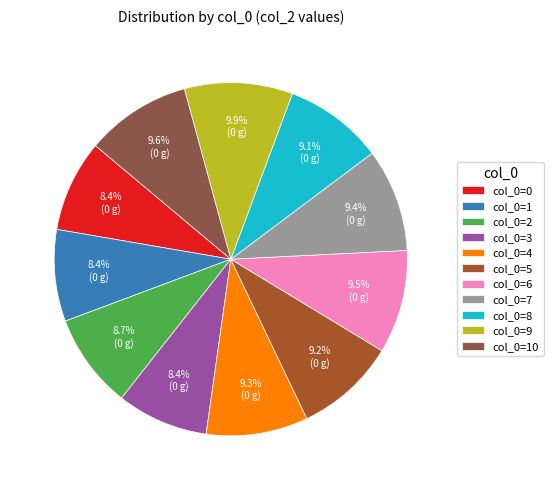

What percentage do col_0=2 and col_0=3 together represent?

17.1%